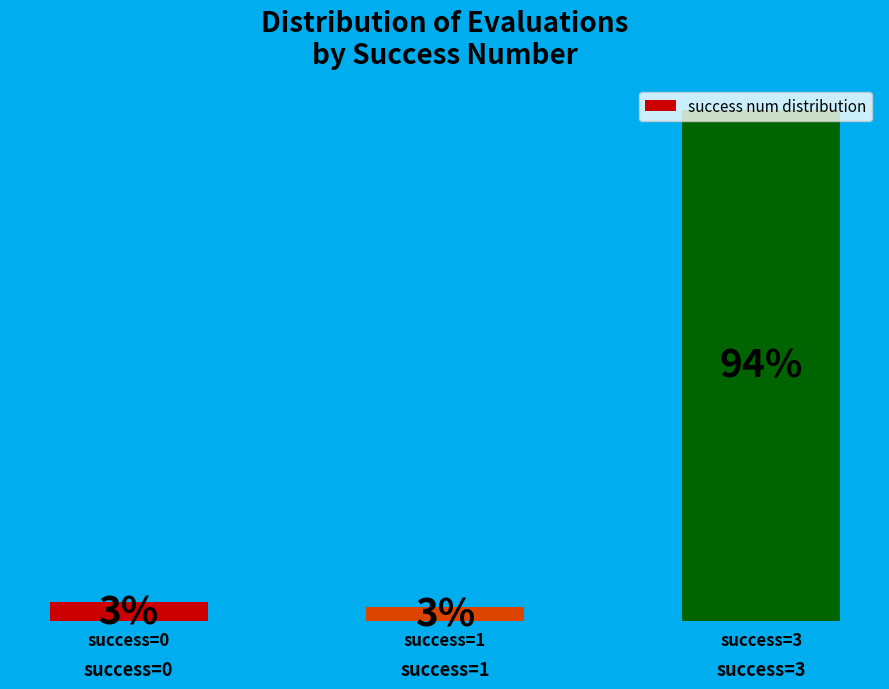

What is the change in value from success=1 to success=3?

+448